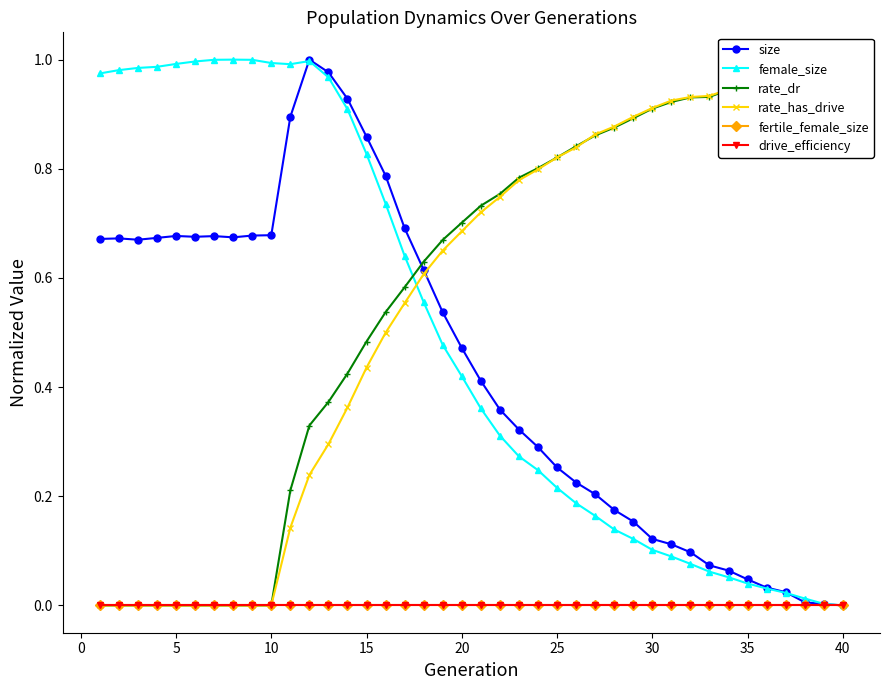

At which label is female_size closest to 0?

40